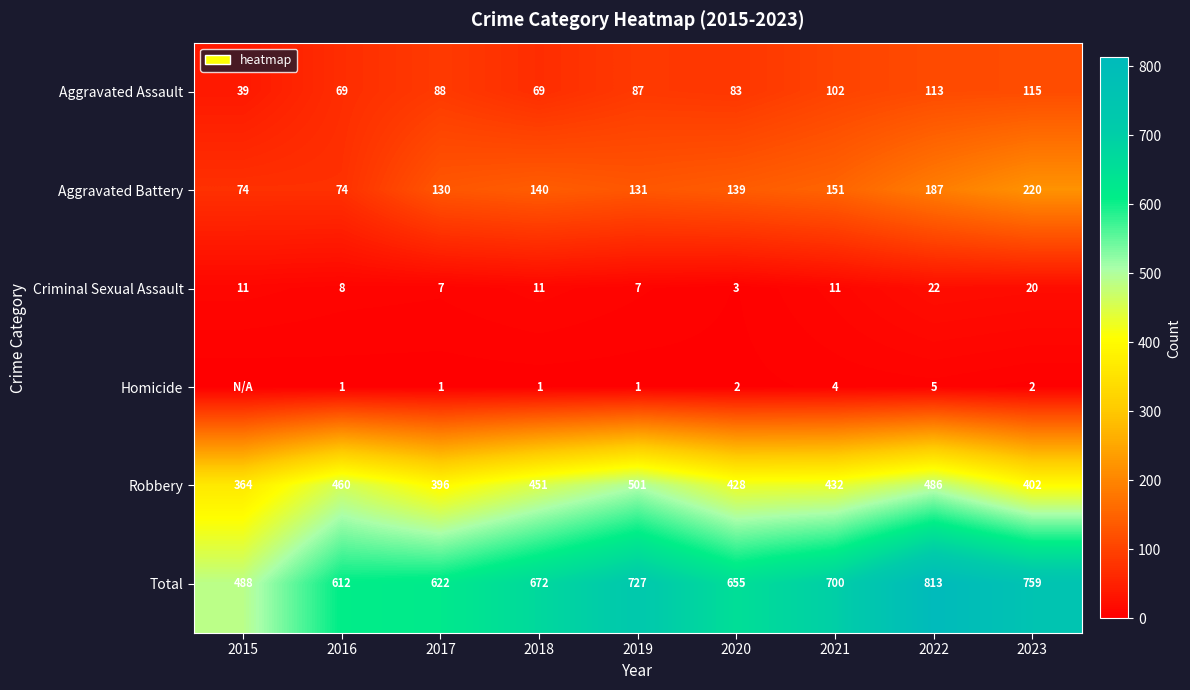

At how many categories does at least one series exceed 47?

9